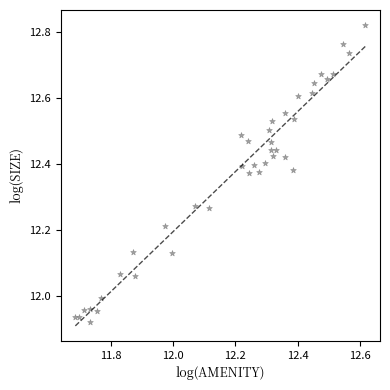

What is the range of X values (max minus min)?

0.9